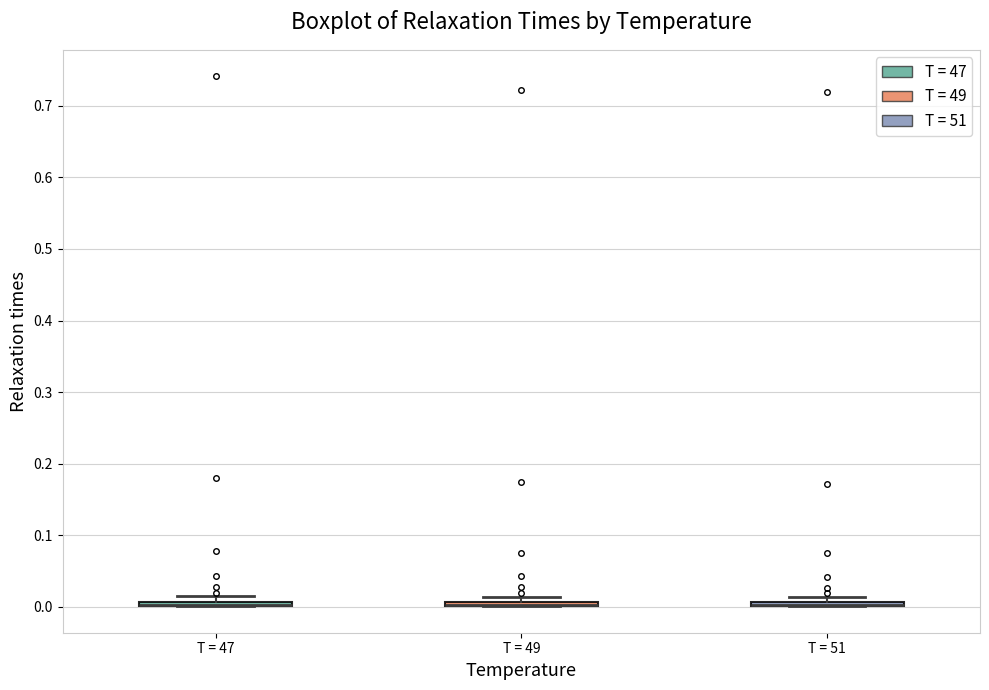

Where is the lower edge of the box for T = 51 on the y-axis? The values are not printed on the chart, so give them approximately, as read against the axis.

0.00